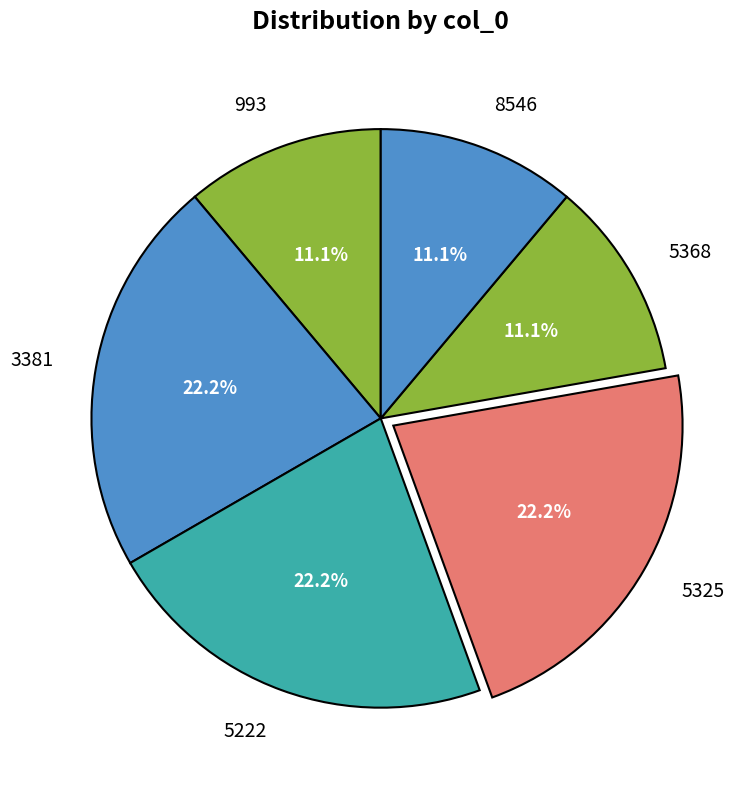

True or false: 5325 accounts for 9% of the total.

False